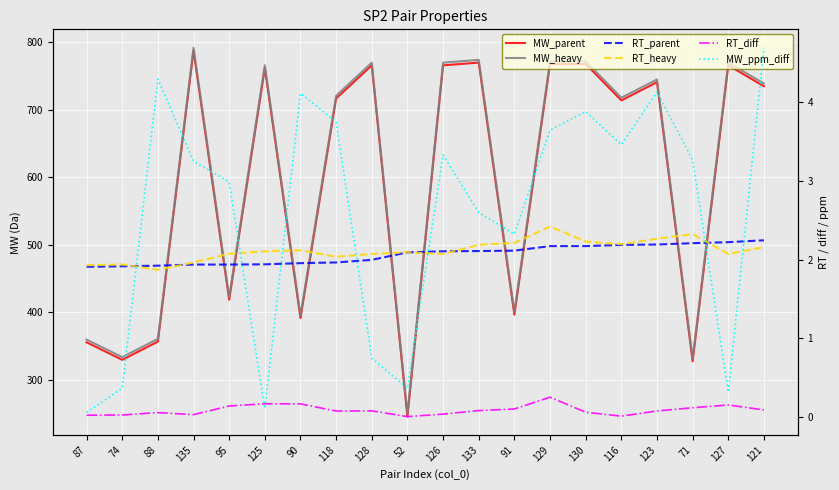

What is the label of the 18th point from the left?

71